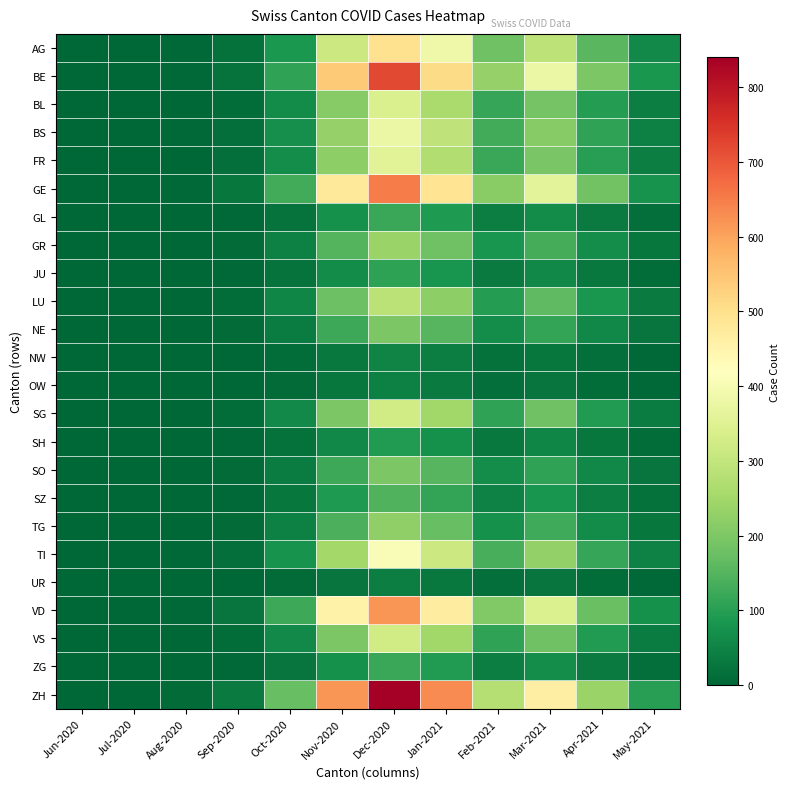

Between Nov-2020 and Mar-2021, which is larger?

Nov-2020